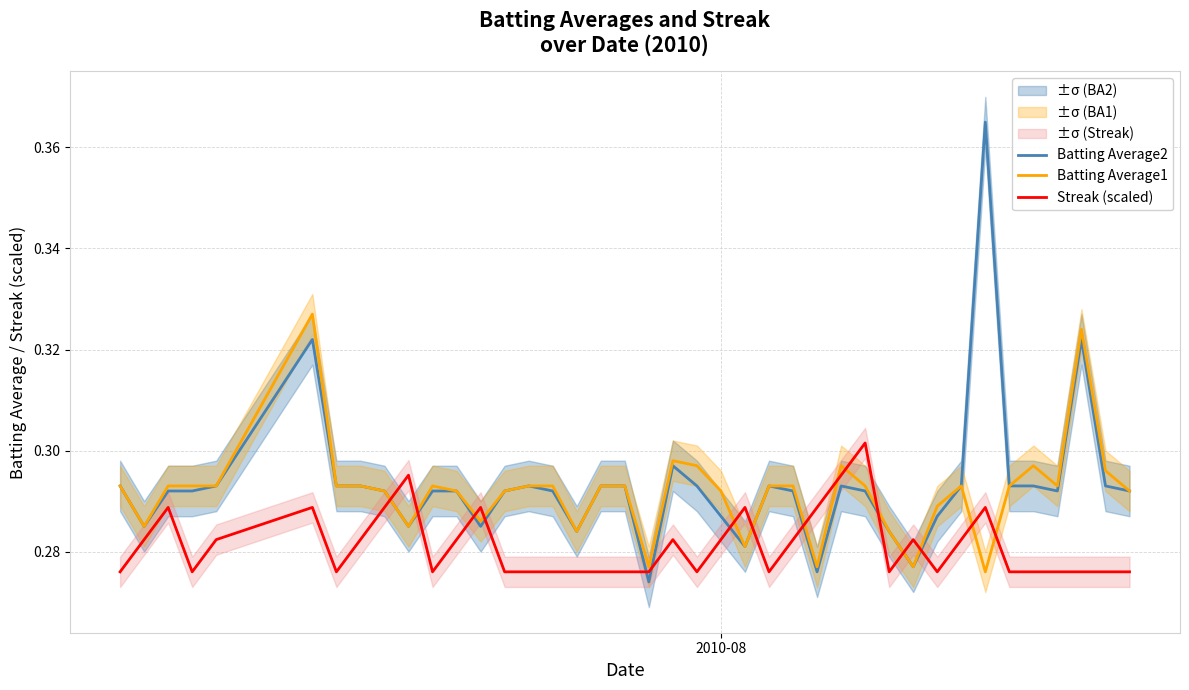

Does the chart have visible grid lines?

Yes